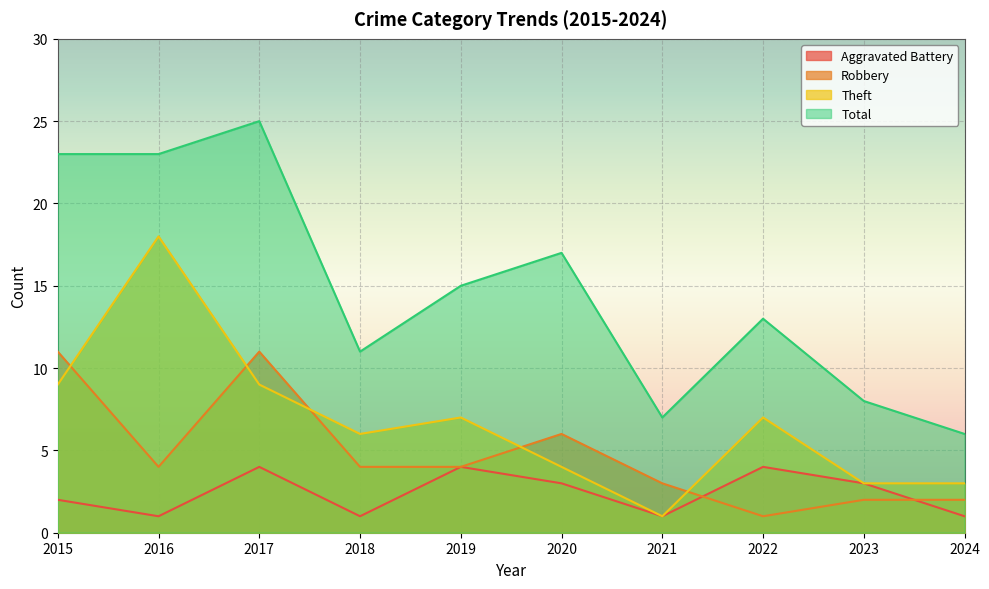

In Robbery, how many points are higher than both neighbors (excluding endpoints)?

2